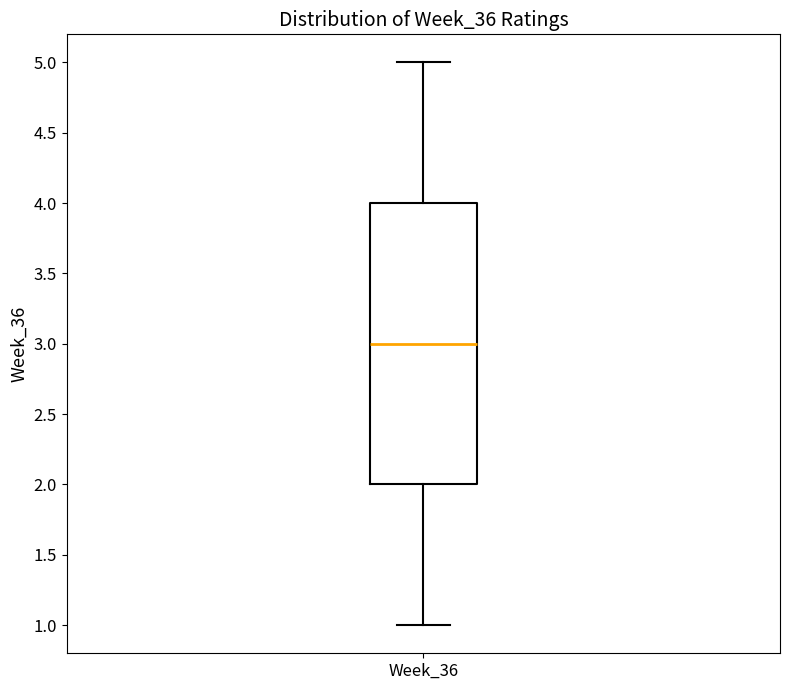

Transcribe this box plot: give where the median line is, the range the box spans, and where the two whiskers end, as read against the y-axis. The values are not printed on the chart, so give them approximately, as read against the axis.

median 3, box 2 to 4, whiskers 1 to 5